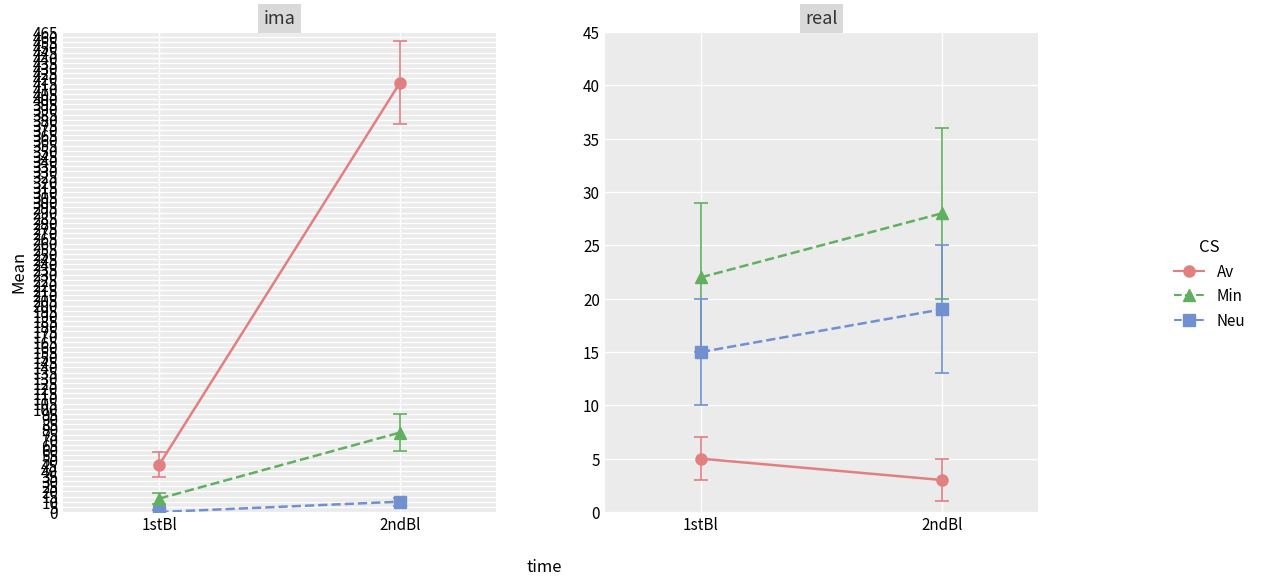

What is the difference between the maximum and minimum values in the VD series?

64